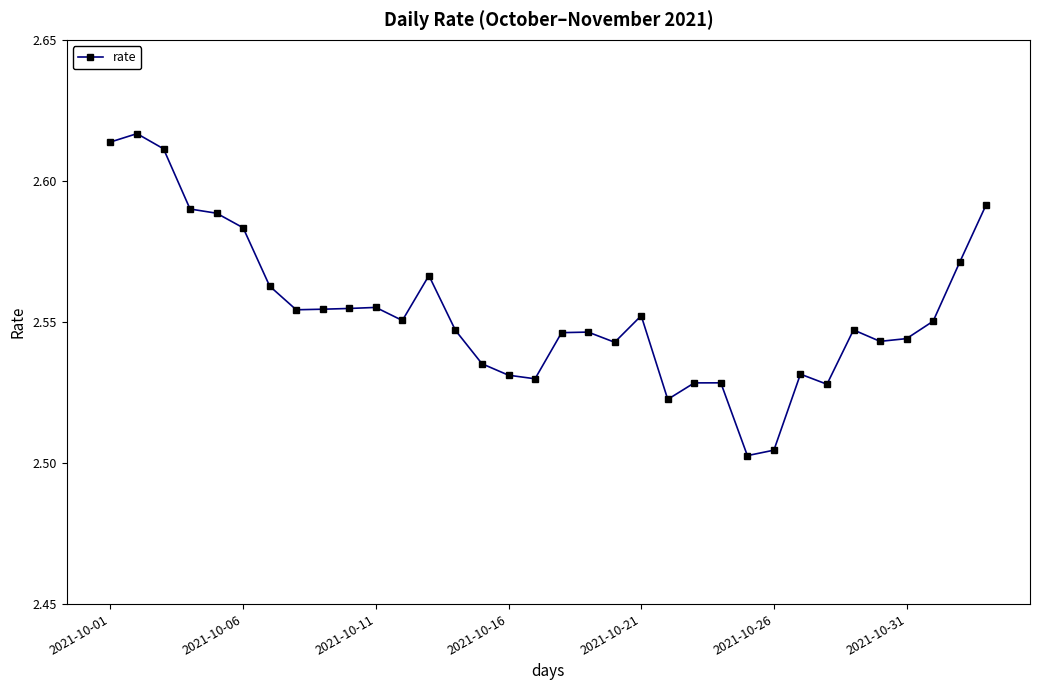

True or false: there are more than 1 points higher than both neighbors.

True